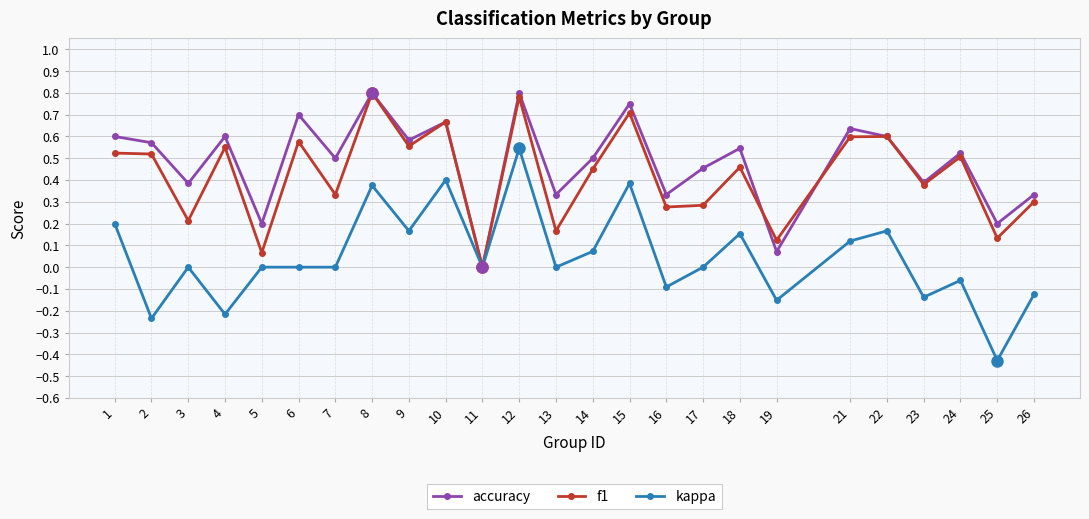

At which label does f1 reach its minimum?

11